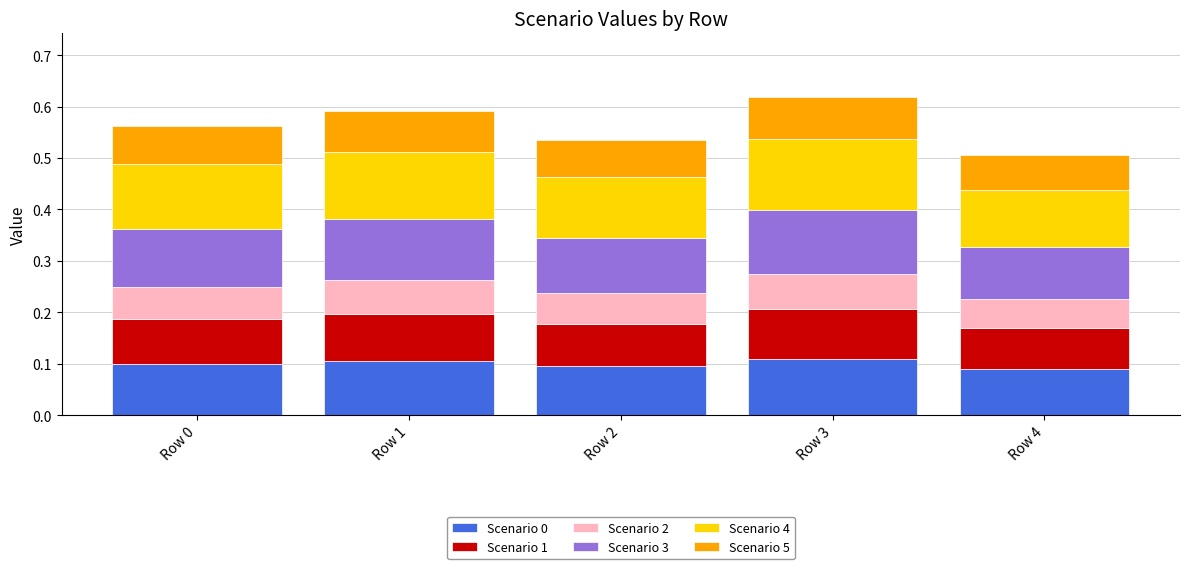

What is the sum of all Scenario 0 values?

0.5